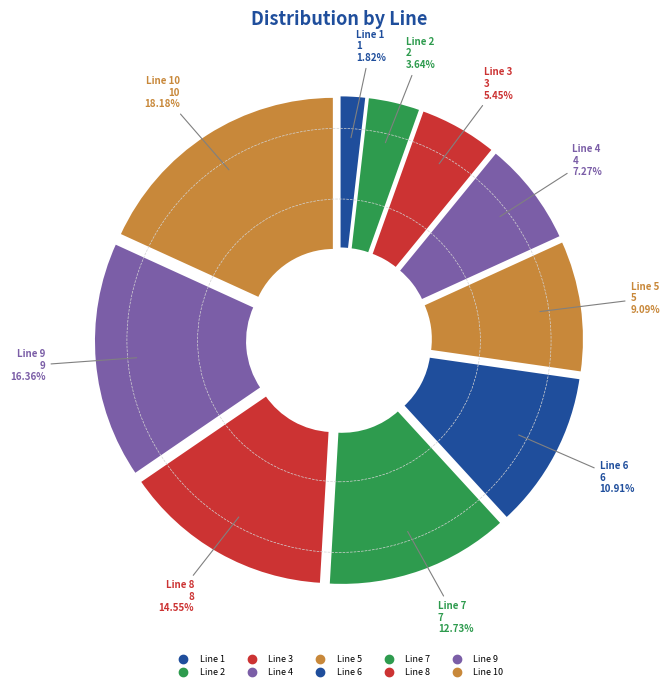

Is it true that Line 10 is 6% of the pie?

False